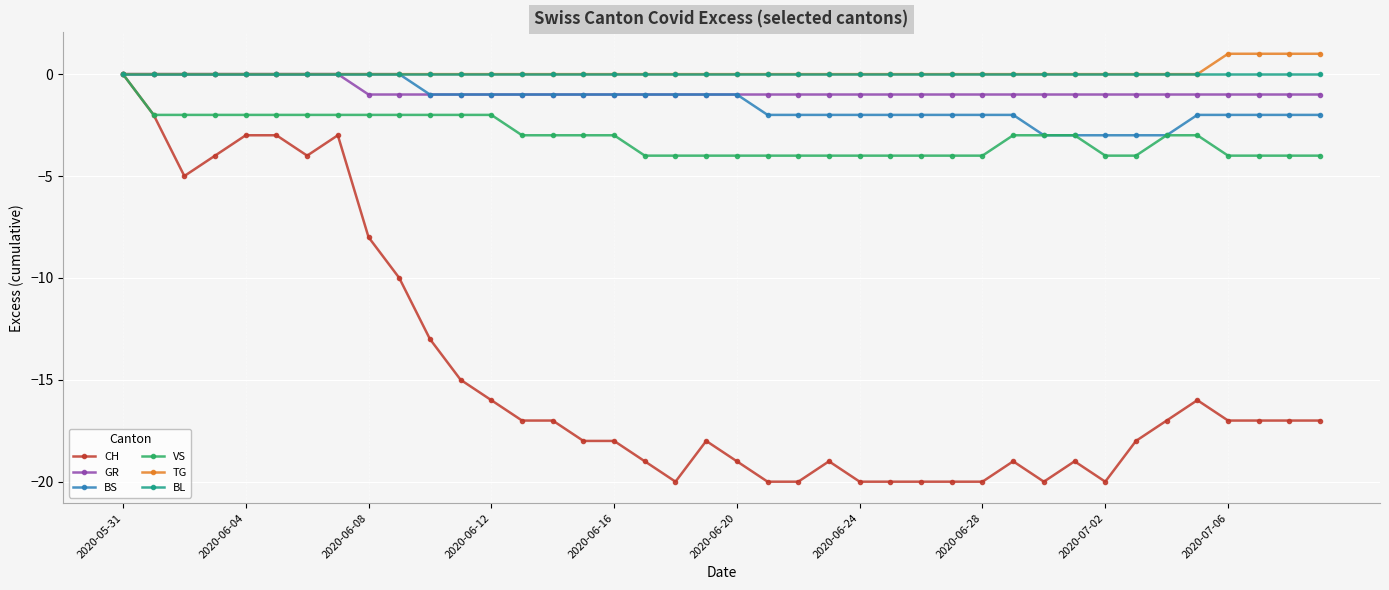

Which series has the widest spread of values?

CH